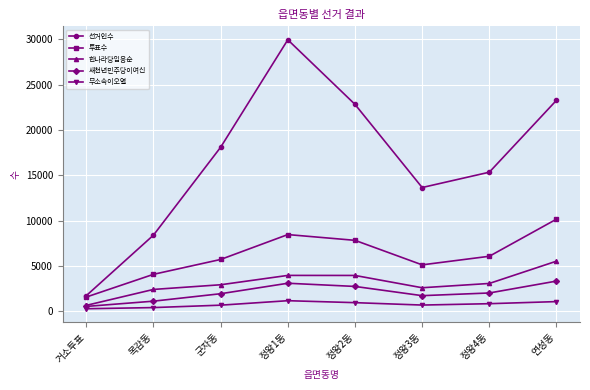

Which category has the highest value in the 투표수 series?

연성동